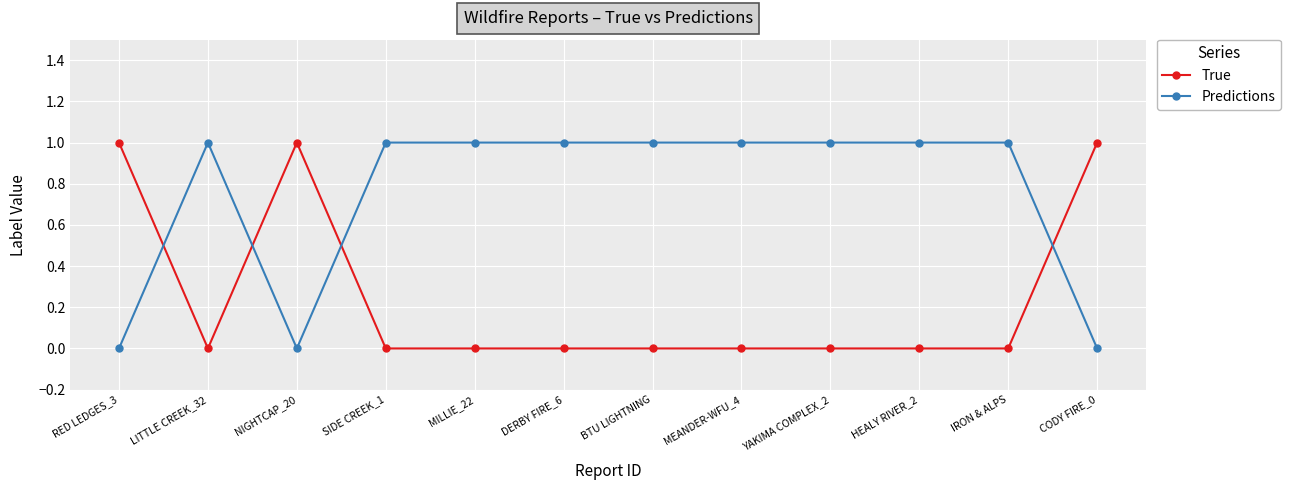

What position from the right is DERBY FIRE_6?

7